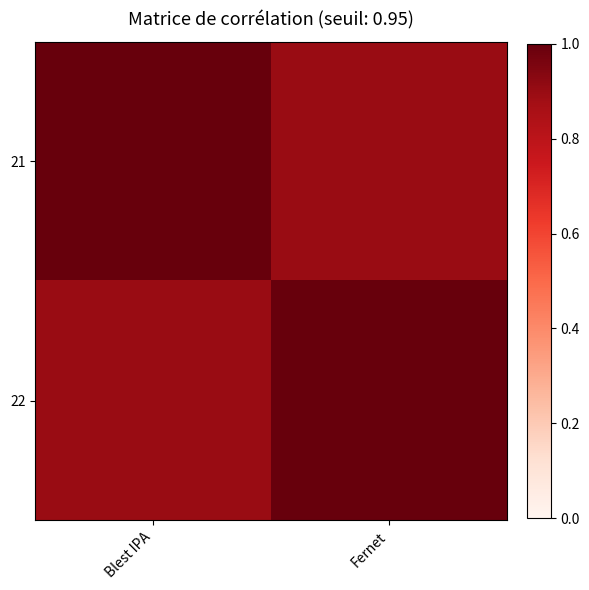

Reading right to left, extract all data points from this chart.

21: Fernet=0.9	Blest IPA=1.0
22: Fernet=1.0	Blest IPA=0.9